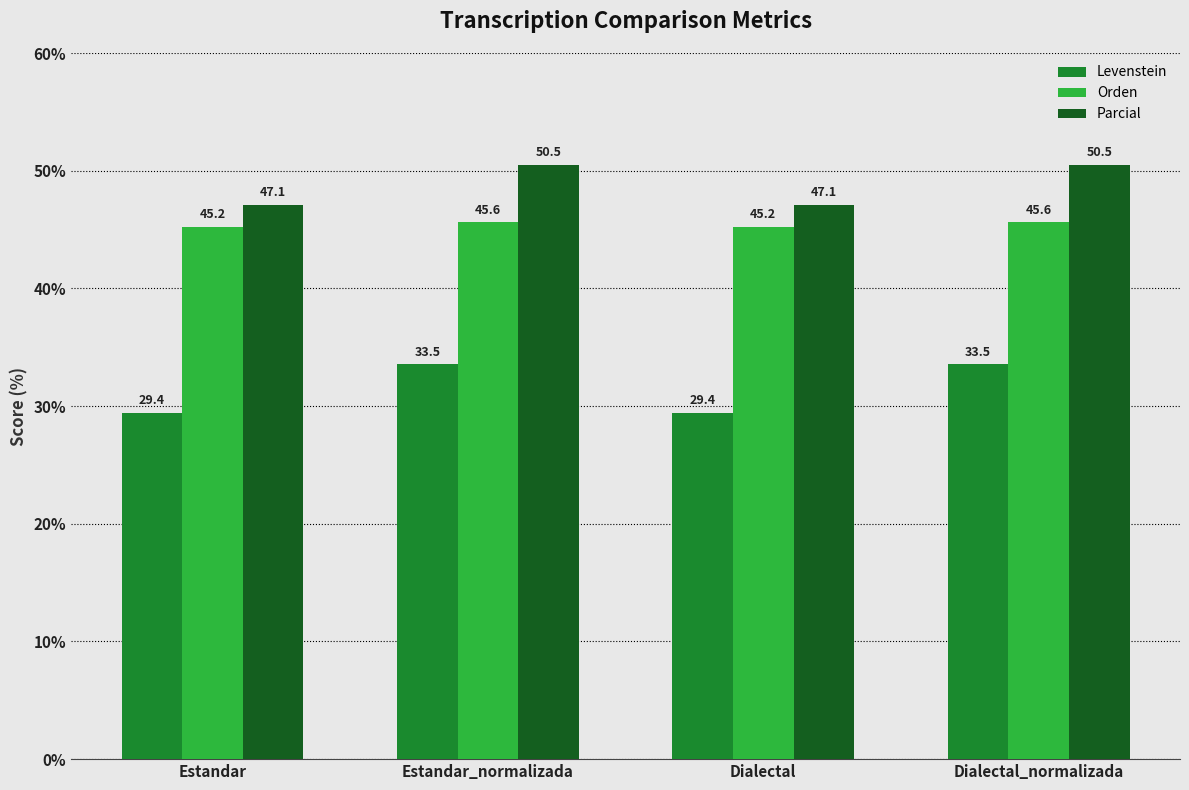

What is the sum of all Parcial values?

195.2